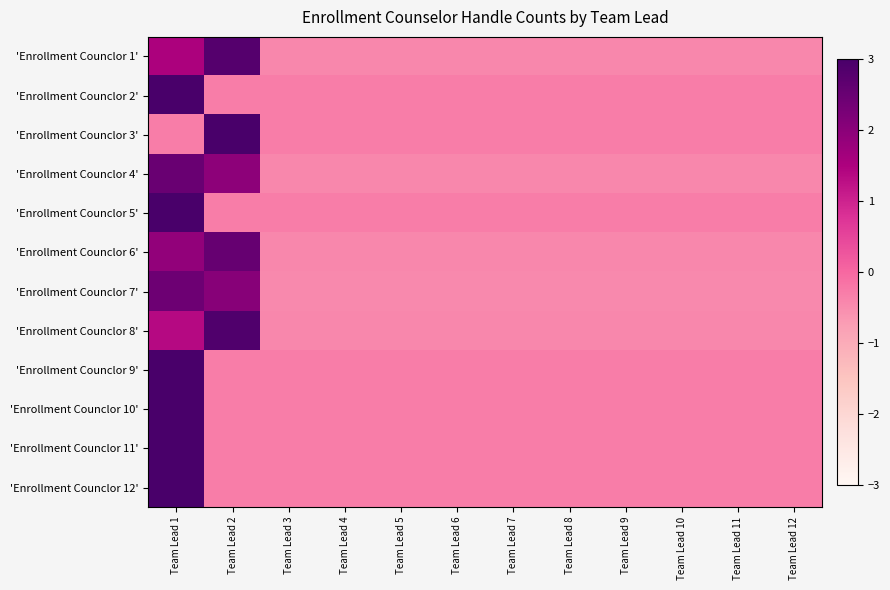

Which label corresponds to the largest value in the chart?

Team Lead 1